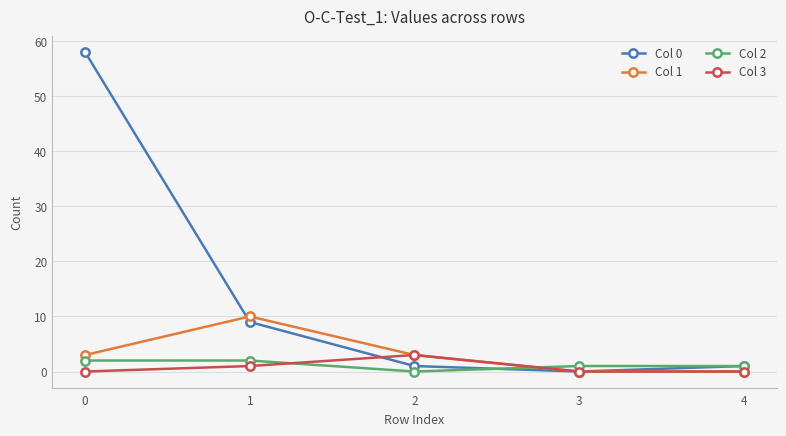

Where is the first local maximum for Col 1?

1